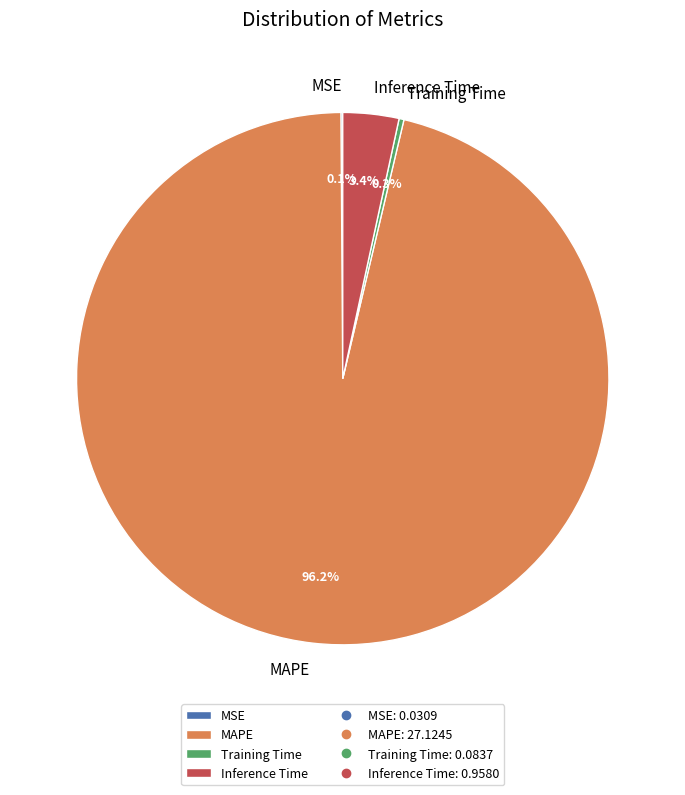

To the nearest percent, what is the combined percentage of Training Time and MAPE?

96%